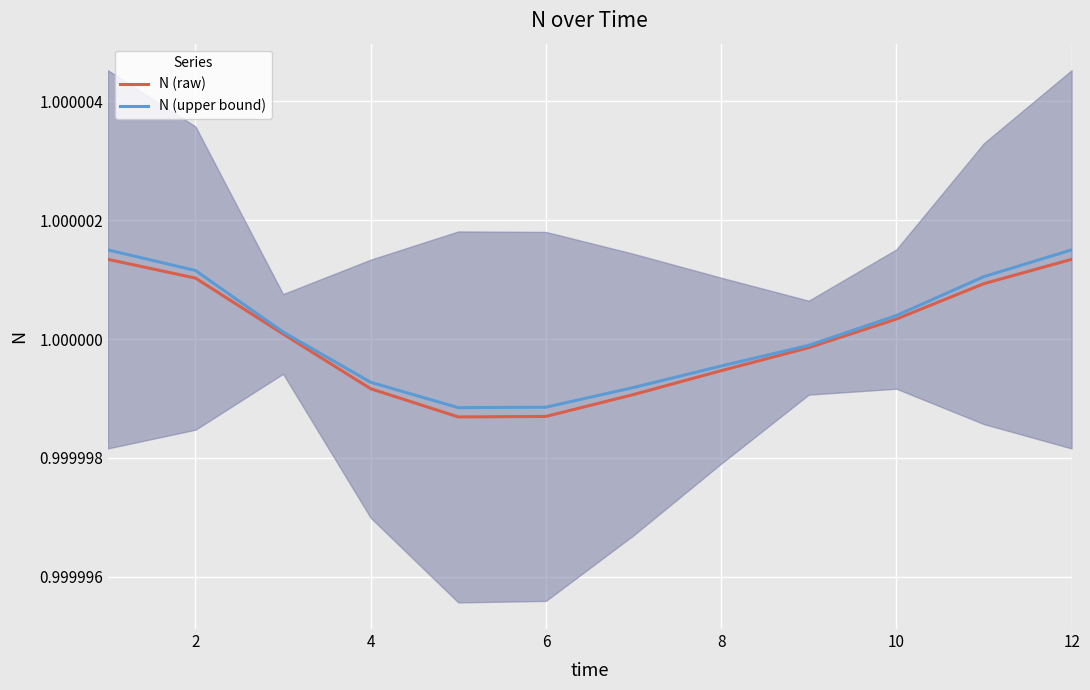

Count the number of categories in the chart.

12